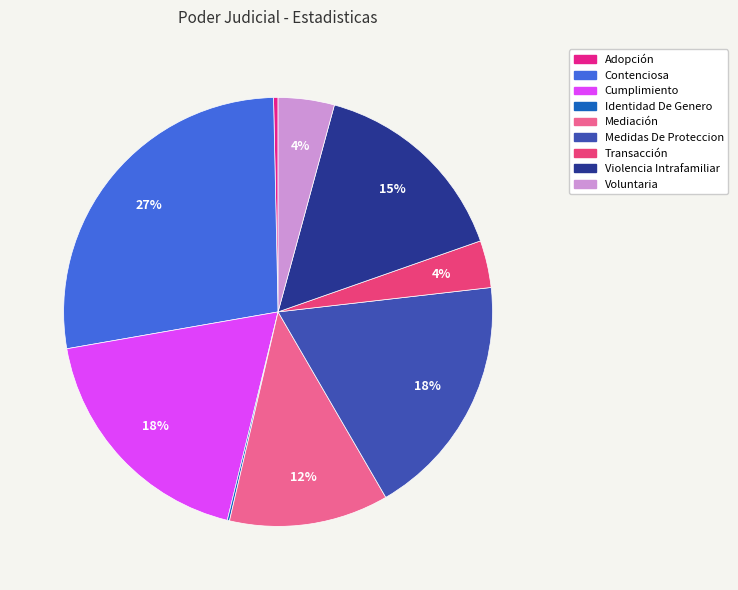

Is there a majority slice in this chart?

No